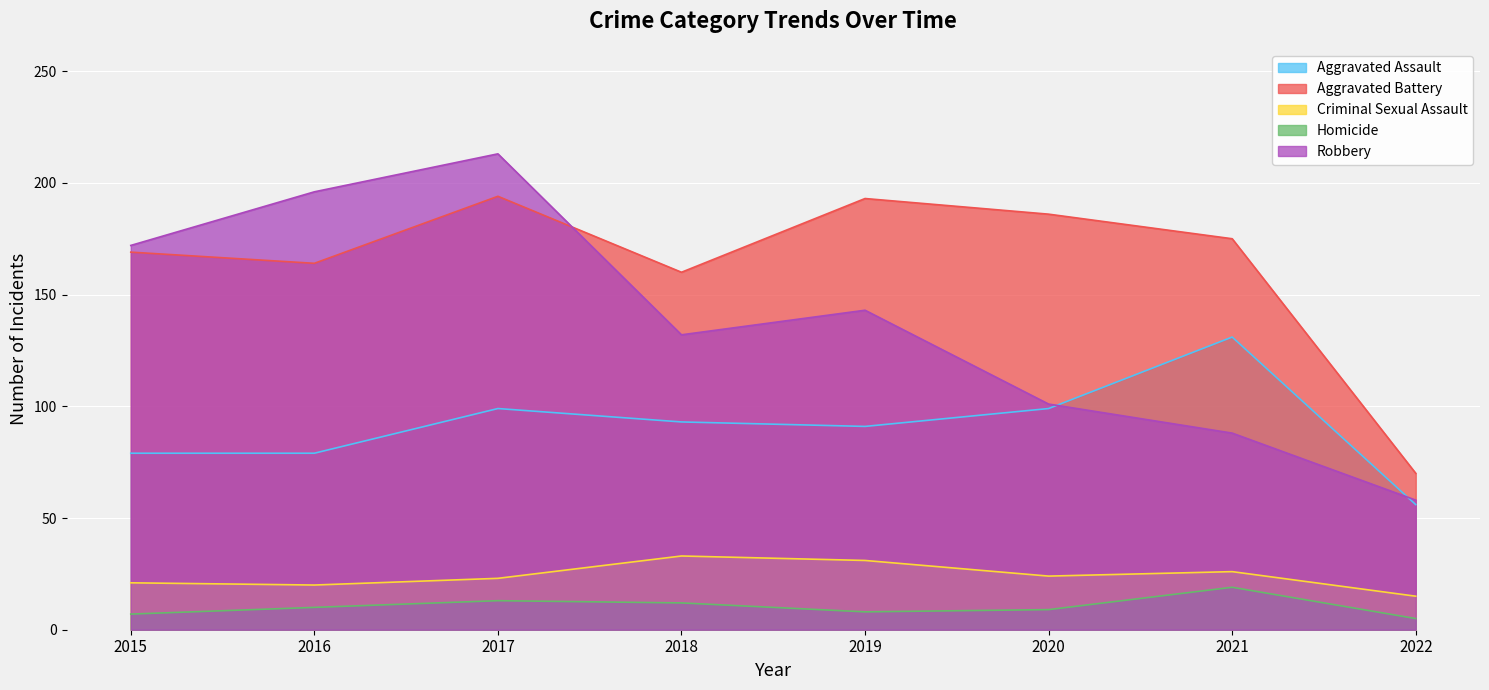

How many values in the Criminal Sexual Assault series exceed 24?

3